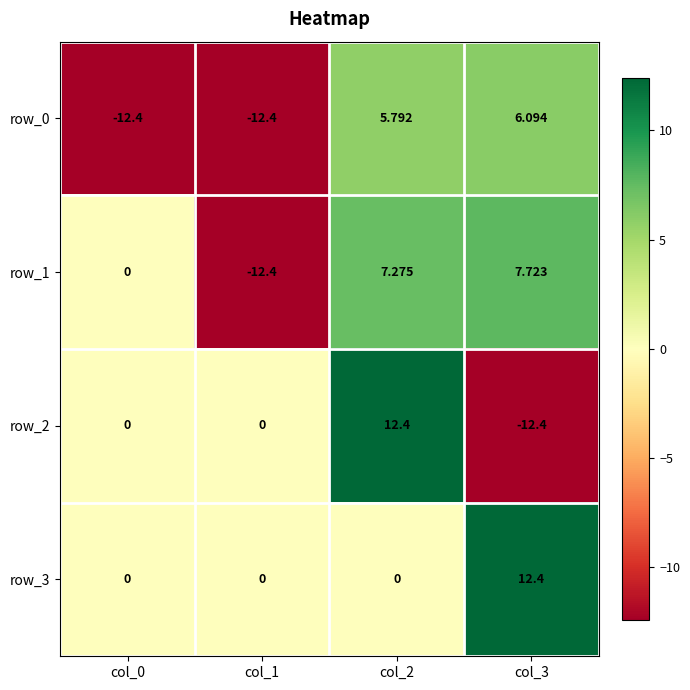

Where does the row_0 series first go above 5?

col_2